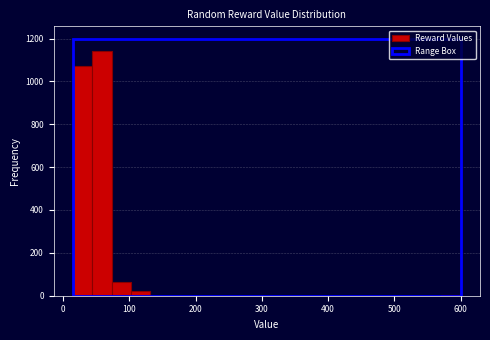

Read against the x-axis, roughly where is the centre of the tallest bar?

60